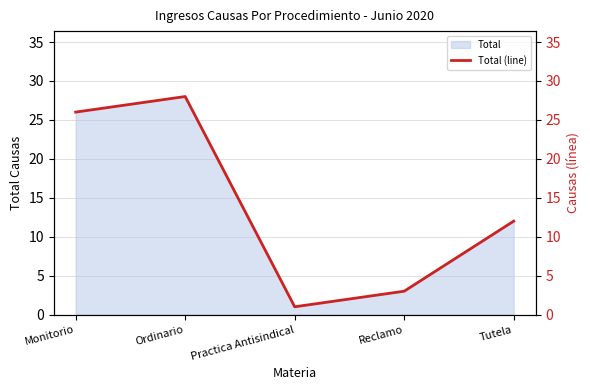

Rank the categories by value from highest to lowest.

Ordinario, Monitorio, Tutela, Reclamo, Practica Antisindical